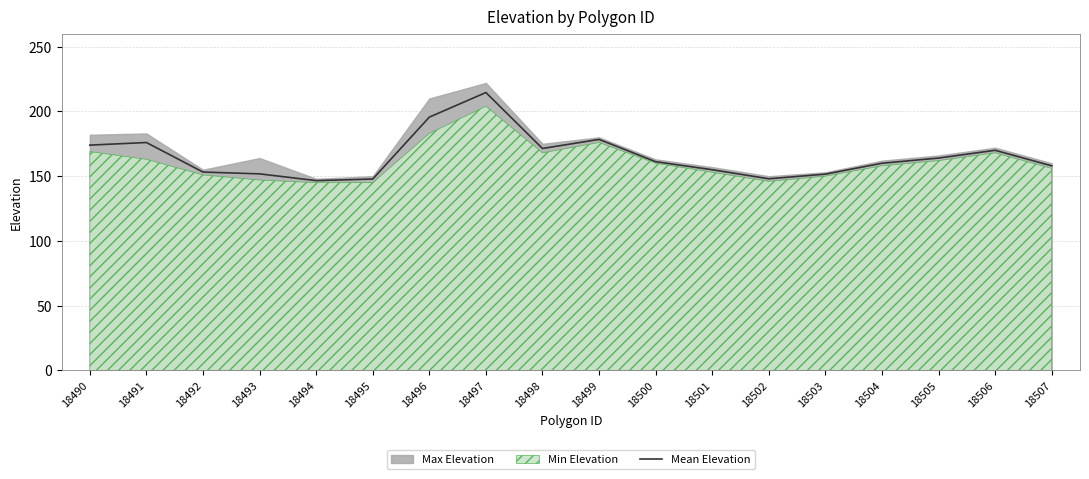

Is it true that the value at 18501 is 155.0?

True